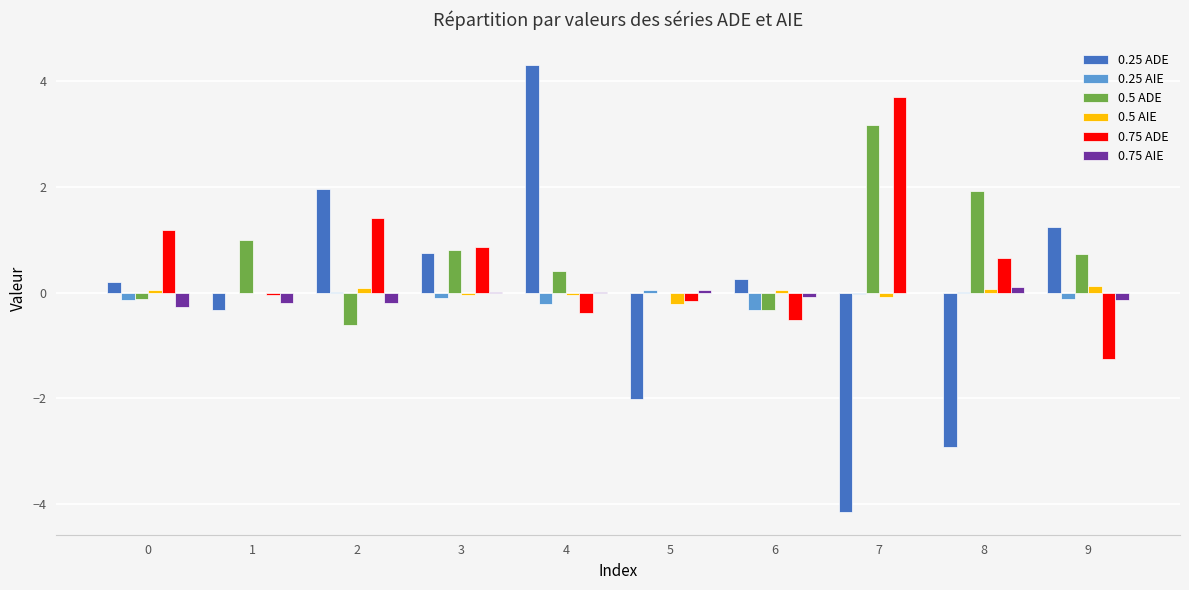

How many series are shown in this chart?

6